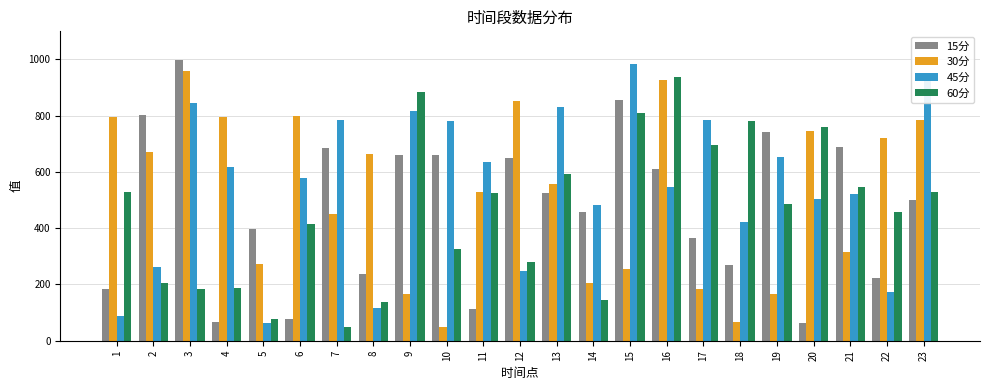

The value of 15分 at 22 is 223.8. True or false?

True